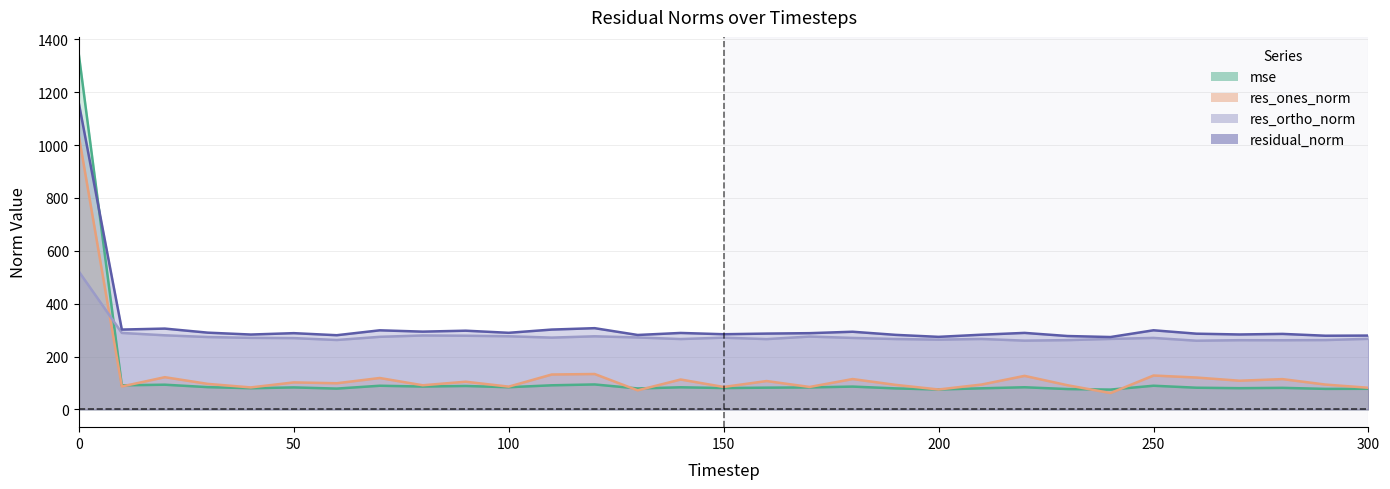

Between which two adjacent categories do res_ones_norm and mse first intersect?

10 and 20